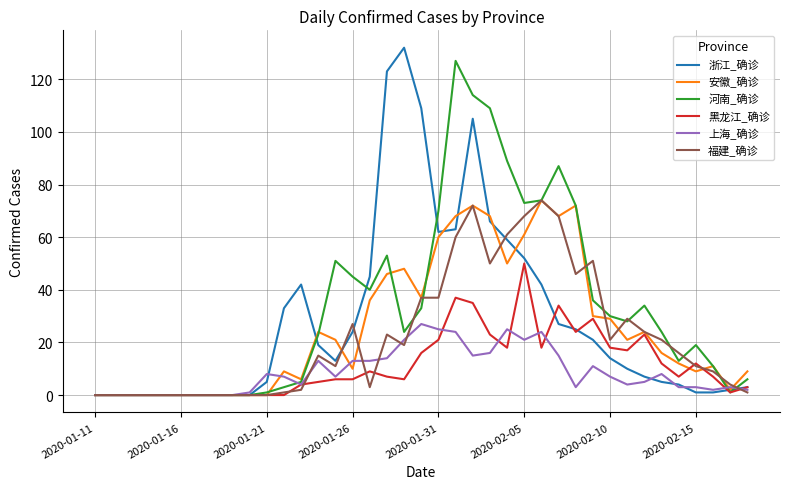

How many categories are shown in the chart?

39